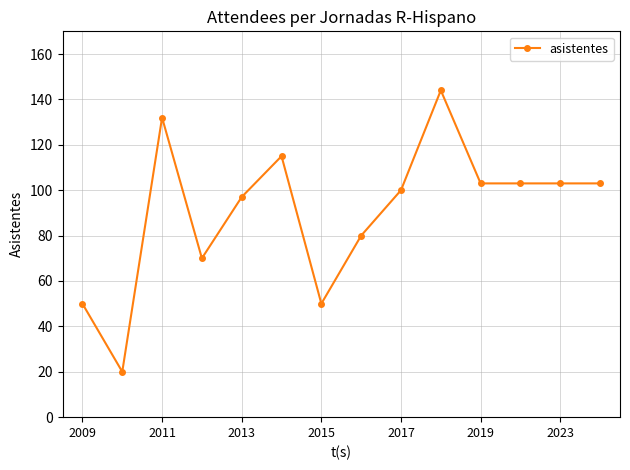

True or false: the data has more than 1 interior local peaks.

True